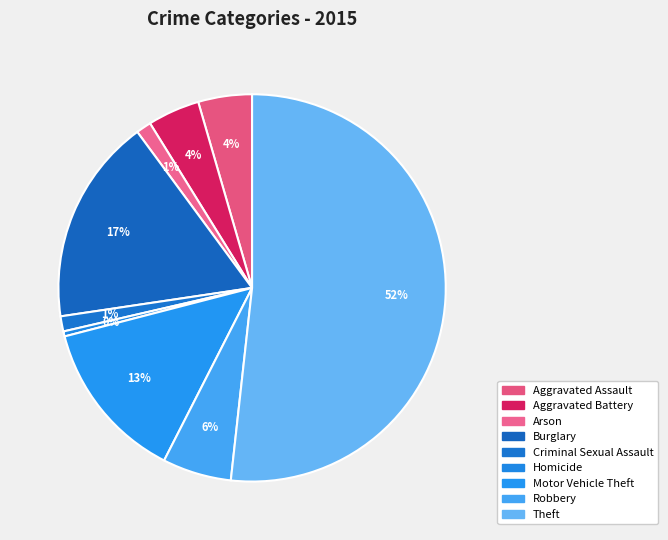

What percentage is the Criminal Sexual Assault slice, to the nearest percent?

1%